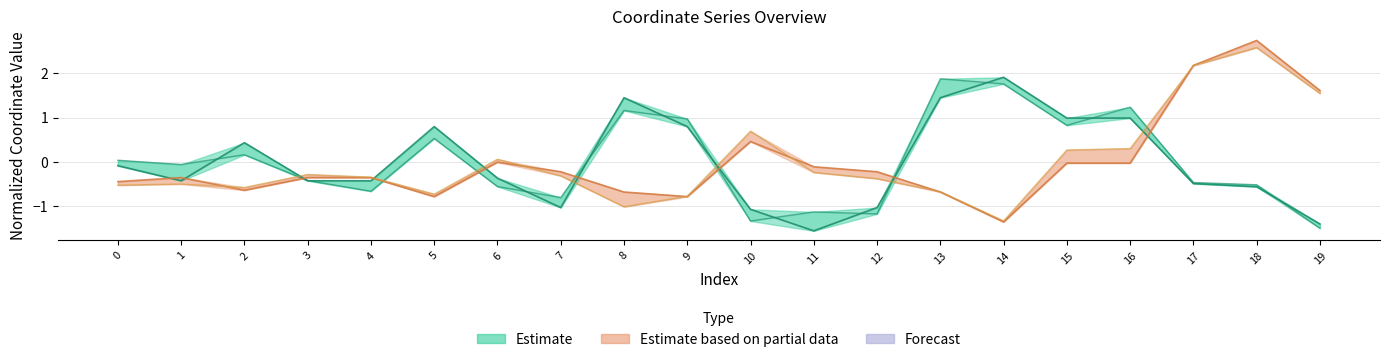

The value of x0 line at 19 is -2.4. True or false?

False